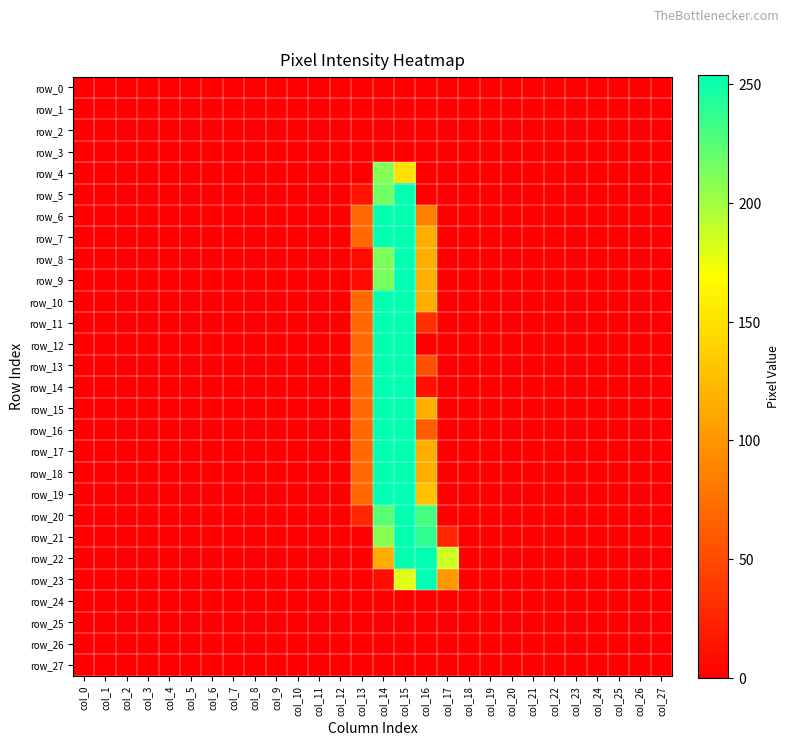

Reading right to left, list all the values displayed in this chart.

row_0: 0	0	0	0	0	0	0	0	0	0	0	0	0	0	0	0	0	0	0	0	0	0	0	0	0	0	0	0
row_1: 0	0	0	0	0	0	0	0	0	0	0	0	0	0	0	0	0	0	0	0	0	0	0	0	0	0	0	0
row_2: 0	0	0	0	0	0	0	0	0	0	0	0	0	0	0	0	0	0	0	0	0	0	0	0	0	0	0	0
row_3: 0	0	0	0	0	0	0	0	0	0	0	0	0	0	0	0	0	0	0	0	0	0	0	0	0	0	0	0
row_4: 0	0	0	0	0	0	0	0	0	0	0	0	149	209	0	0	0	0	0	0	0	0	0	0	0	0	0	0
row_5: 0	0	0	0	0	0	0	0	0	0	0	0	253	216	13	0	0	0	0	0	0	0	0	0	0	0	0	0
row_6: 0	0	0	0	0	0	0	0	0	0	0	85	253	253	70	0	0	0	0	0	0	0	0	0	0	0	0	0
row_7: 0	0	0	0	0	0	0	0	0	0	0	116	253	253	70	0	0	0	0	0	0	0	0	0	0	0	0	0
row_8: 0	0	0	0	0	0	0	0	0	0	0	116	253	212	7	0	0	0	0	0	0	0	0	0	0	0	0	0
row_9: 0	0	0	0	0	0	0	0	0	0	0	117	254	213	7	0	0	0	0	0	0	0	0	0	0	0	0	0
row_10: 0	0	0	0	0	0	0	0	0	0	0	116	253	253	70	0	0	0	0	0	0	0	0	0	0	0	0	0
row_11: 0	0	0	0	0	0	0	0	0	0	0	32	253	253	70	0	0	0	0	0	0	0	0	0	0	0	0	0
row_12: 0	0	0	0	0	0	0	0	0	0	0	0	253	253	70	0	0	0	0	0	0	0	0	0	0	0	0	0
row_13: 0	0	0	0	0	0	0	0	0	0	0	53	253	253	70	0	0	0	0	0	0	0	0	0	0	0	0	0
row_14: 0	0	0	0	0	0	0	0	0	0	0	11	254	254	70	0	0	0	0	0	0	0	0	0	0	0	0	0
row_15: 0	0	0	0	0	0	0	0	0	0	0	116	253	253	70	0	0	0	0	0	0	0	0	0	0	0	0	0
row_16: 0	0	0	0	0	0	0	0	0	0	0	63	253	253	70	0	0	0	0	0	0	0	0	0	0	0	0	0
row_17: 0	0	0	0	0	0	0	0	0	0	0	116	253	253	70	0	0	0	0	0	0	0	0	0	0	0	0	0
row_18: 0	0	0	0	0	0	0	0	0	0	0	116	253	253	70	0	0	0	0	0	0	0	0	0	0	0	0	0
row_19: 0	0	0	0	0	0	0	0	0	0	0	128	254	254	70	0	0	0	0	0	0	0	0	0	0	0	0	0
row_20: 0	0	0	0	0	0	0	0	0	0	0	231	253	224	26	0	0	0	0	0	0	0	0	0	0	0	0	0
row_21: 0	0	0	0	0	0	0	0	0	0	26	238	253	208	0	0	0	0	0	0	0	0	0	0	0	0	0	0
row_22: 0	0	0	0	0	0	0	0	0	0	186	254	253	114	0	0	0	0	0	0	0	0	0	0	0	0	0	0
row_23: 0	0	0	0	0	0	0	0	0	0	102	254	180	9	0	0	0	0	0	0	0	0	0	0	0	0	0	0
row_24: 0	0	0	0	0	0	0	0	0	0	0	0	0	0	0	0	0	0	0	0	0	0	0	0	0	0	0	0
row_25: 0	0	0	0	0	0	0	0	0	0	0	0	0	0	0	0	0	0	0	0	0	0	0	0	0	0	0	0
row_26: 0	0	0	0	0	0	0	0	0	0	0	0	0	0	0	0	0	0	0	0	0	0	0	0	0	0	0	0
row_27: 0	0	0	0	0	0	0	0	0	0	0	0	0	0	0	0	0	0	0	0	0	0	0	0	0	0	0	0